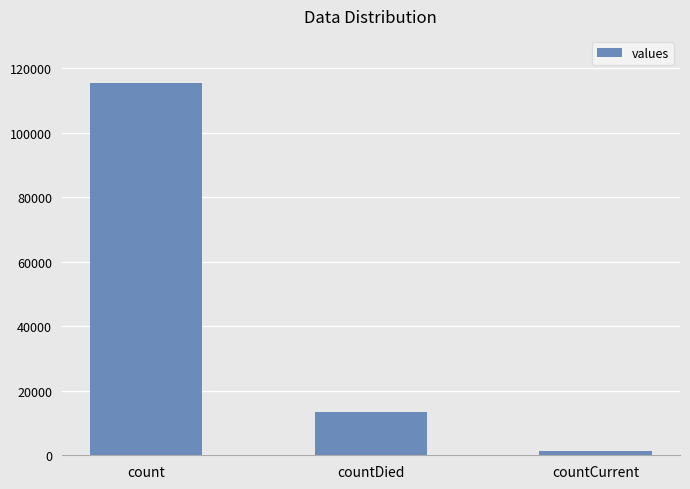

Which category has the highest value across all series?

count